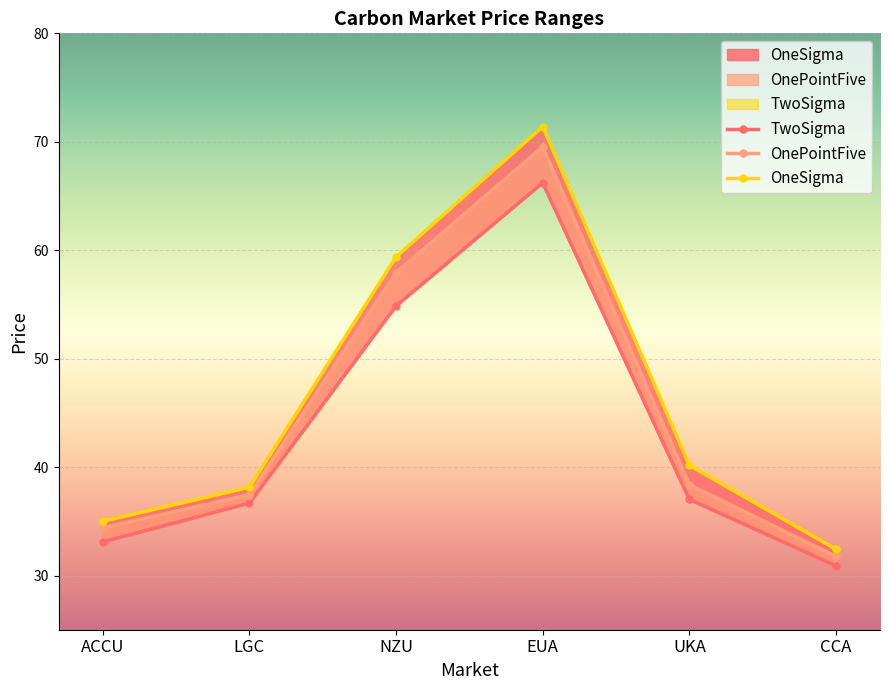

What is the label of the 5th point from the left?

UKA